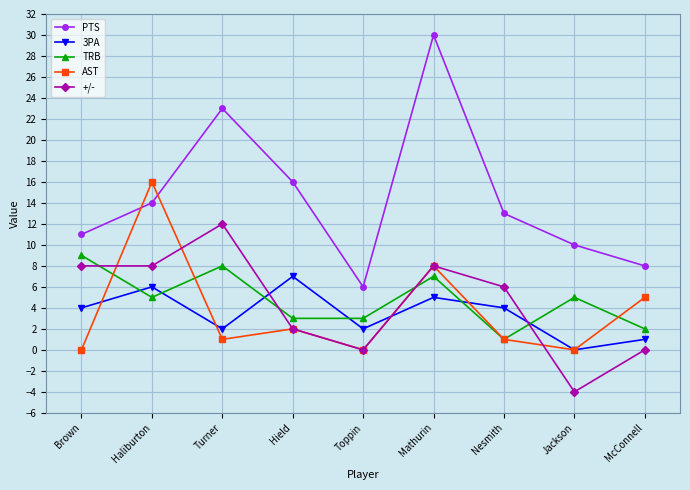

How many +/- values are between 0 and 8?

7